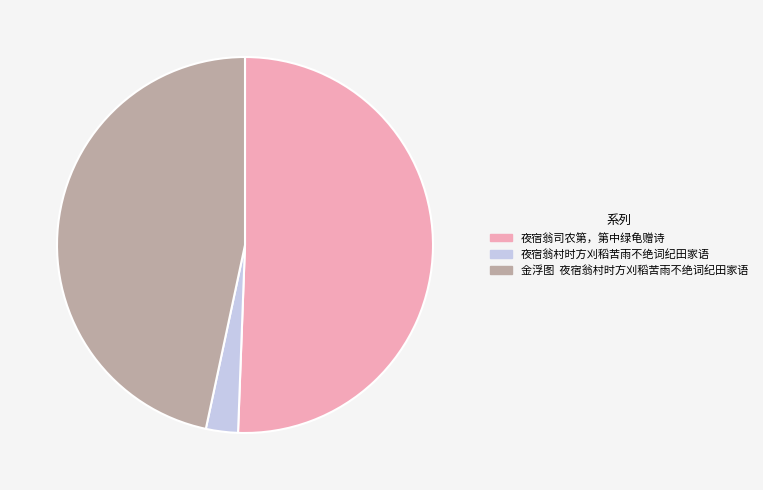

Does 夜宿翁司农第，第中绿龟赠诗 represent more than half of the total?

Yes